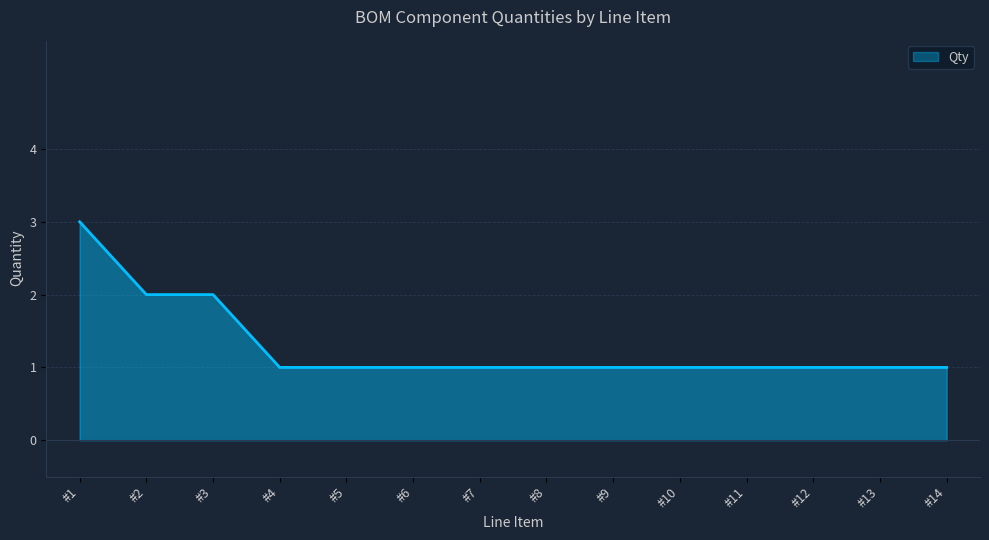

The chart shows a value of 2 at #9. True or false?

False